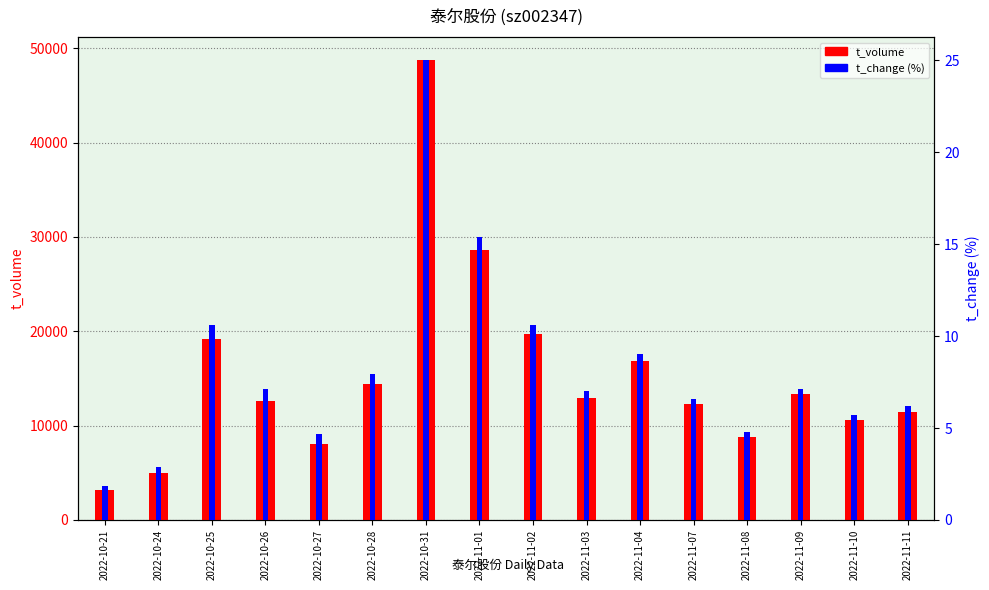

List the labels in order of t_change value, smallest first.

2022-10-21, 2022-10-24, 2022-10-27, 2022-11-08, 2022-11-10, 2022-11-11, 2022-11-07, 2022-11-03, 2022-11-09, 2022-10-26, 2022-10-28, 2022-11-04, 2022-10-25, 2022-11-02, 2022-11-01, 2022-10-31